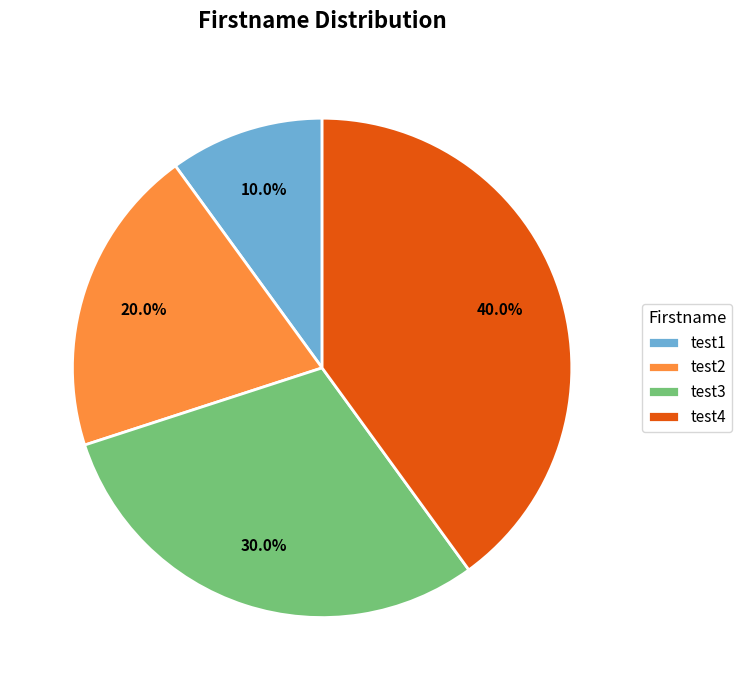

Is test4 the majority of the pie?

No